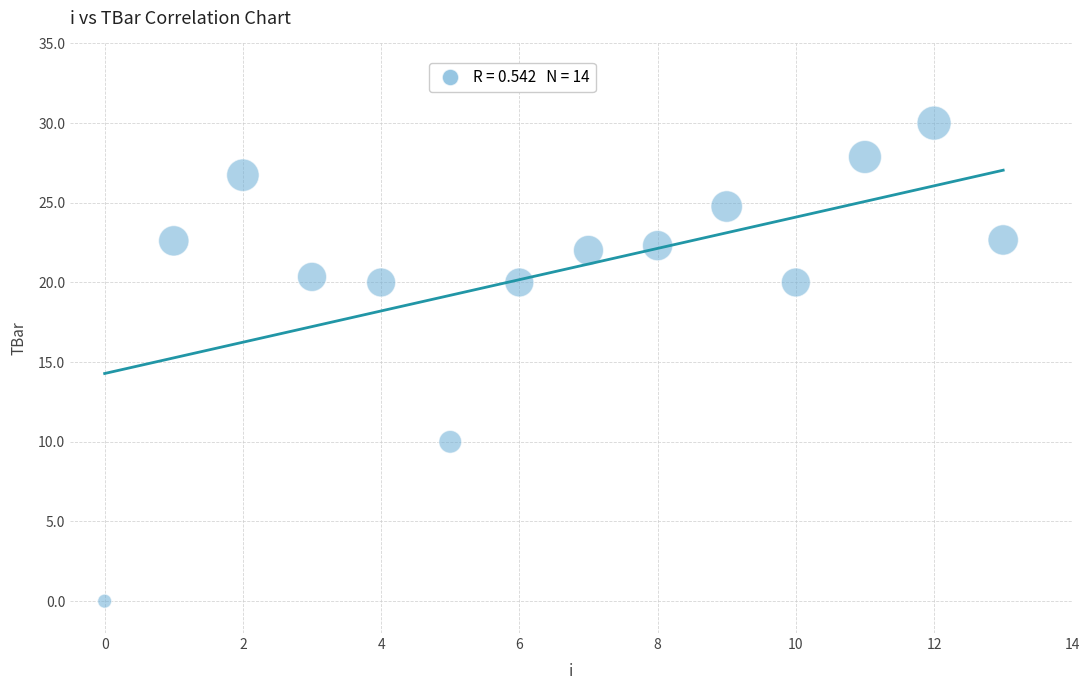

What is the range of Y values (max minus min)?

30.0